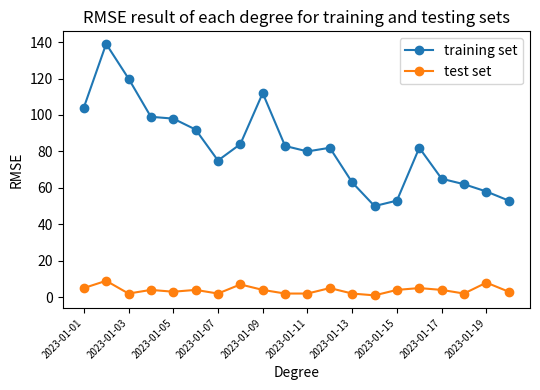

What is the value of the test set point at the 17th from the left?

4